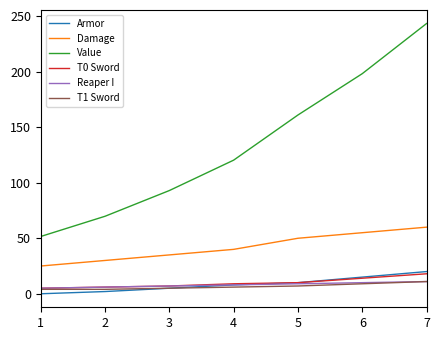

At which category is the sum across all series the highest?

7